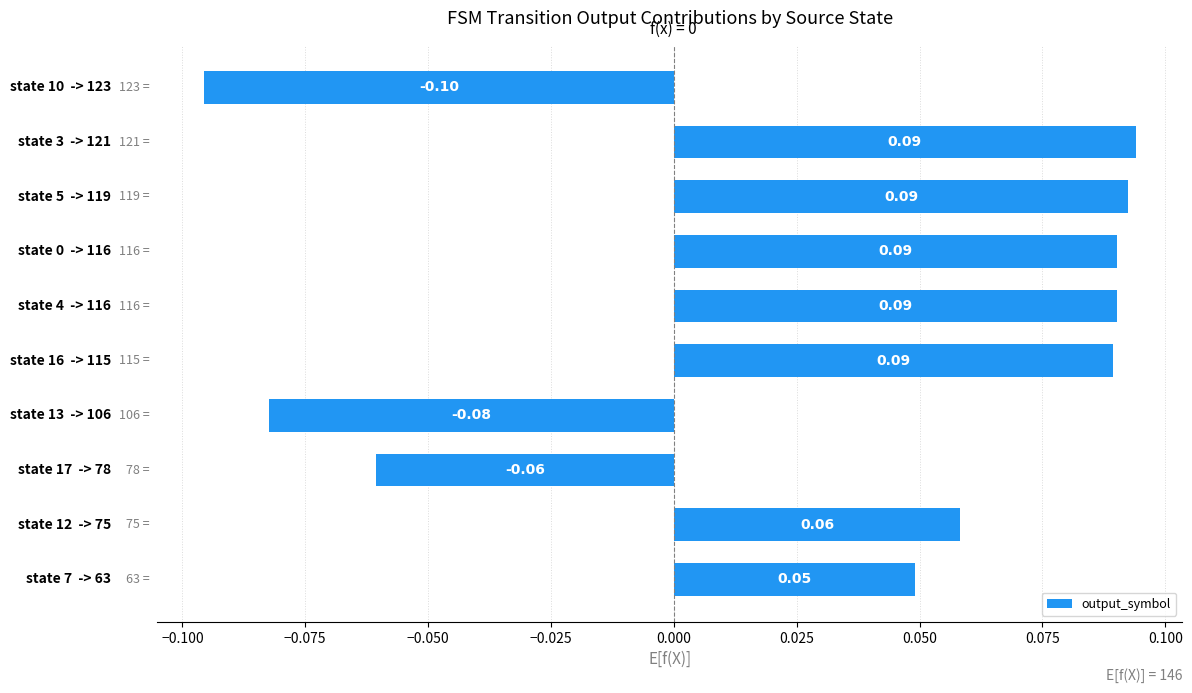

What is the sum of all values?

0.3